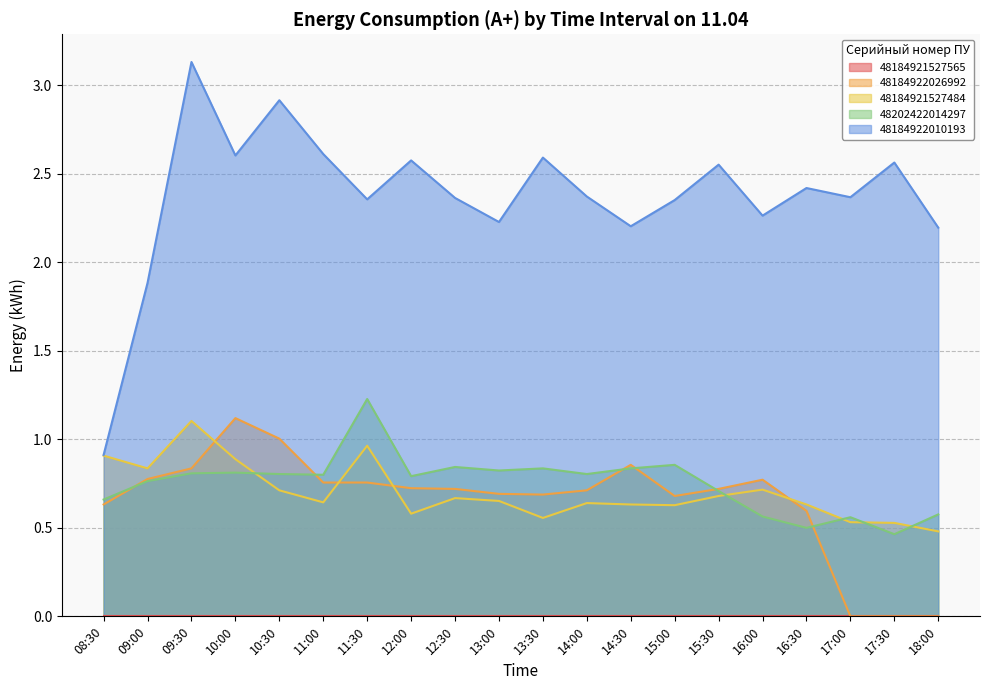

List the labels in order of 48202422014297 value, smallest first.

17:30, 16:30, 17:00, 16:00, 18:00, 08:30, 15:30, 09:00, 12:00, 11:00, 10:30, 14:00, 09:30, 10:00, 13:00, 13:30, 14:30, 12:30, 15:00, 11:30